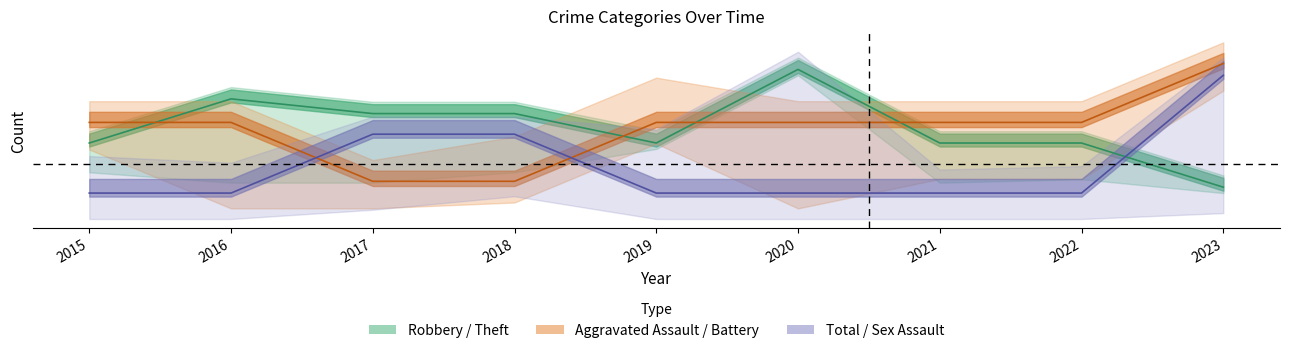

What is the difference between the second highest and second lowest values in the Robbery series?

0.4